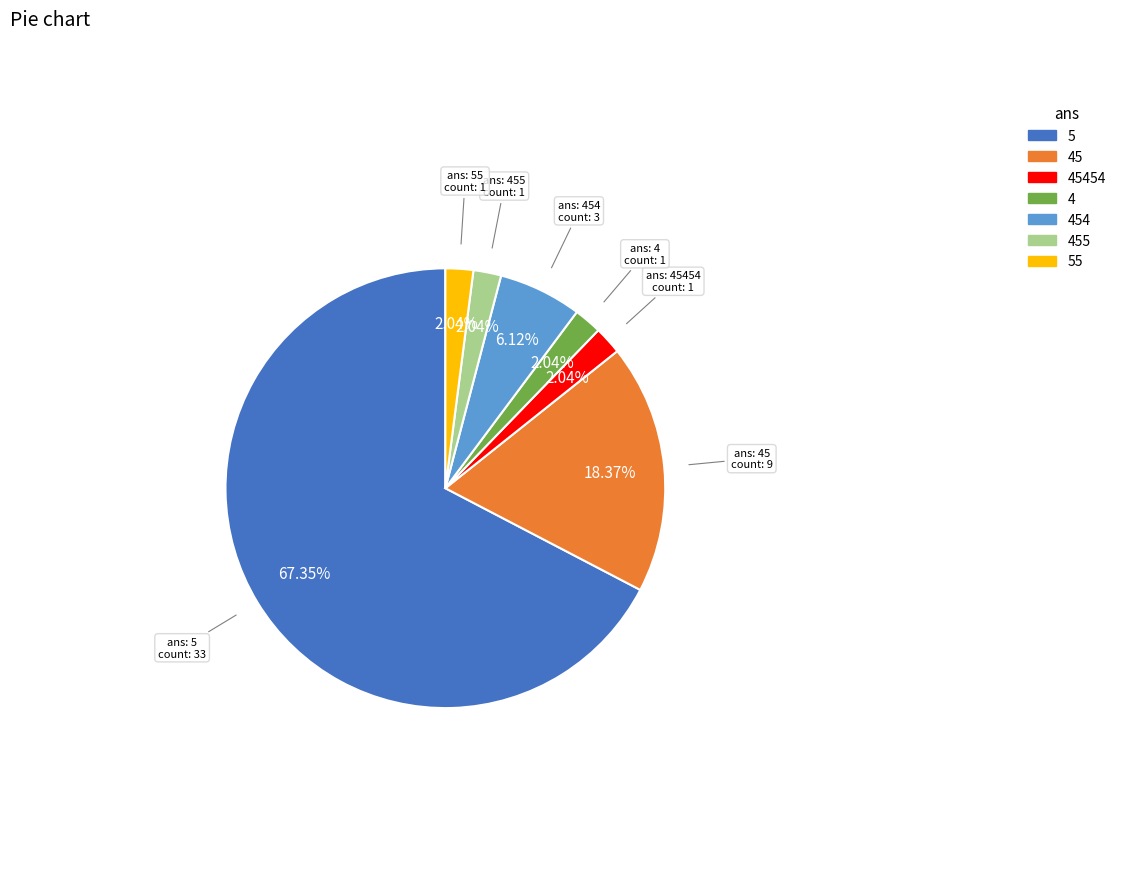

To the nearest percent, what portion does 55 represent?

2%